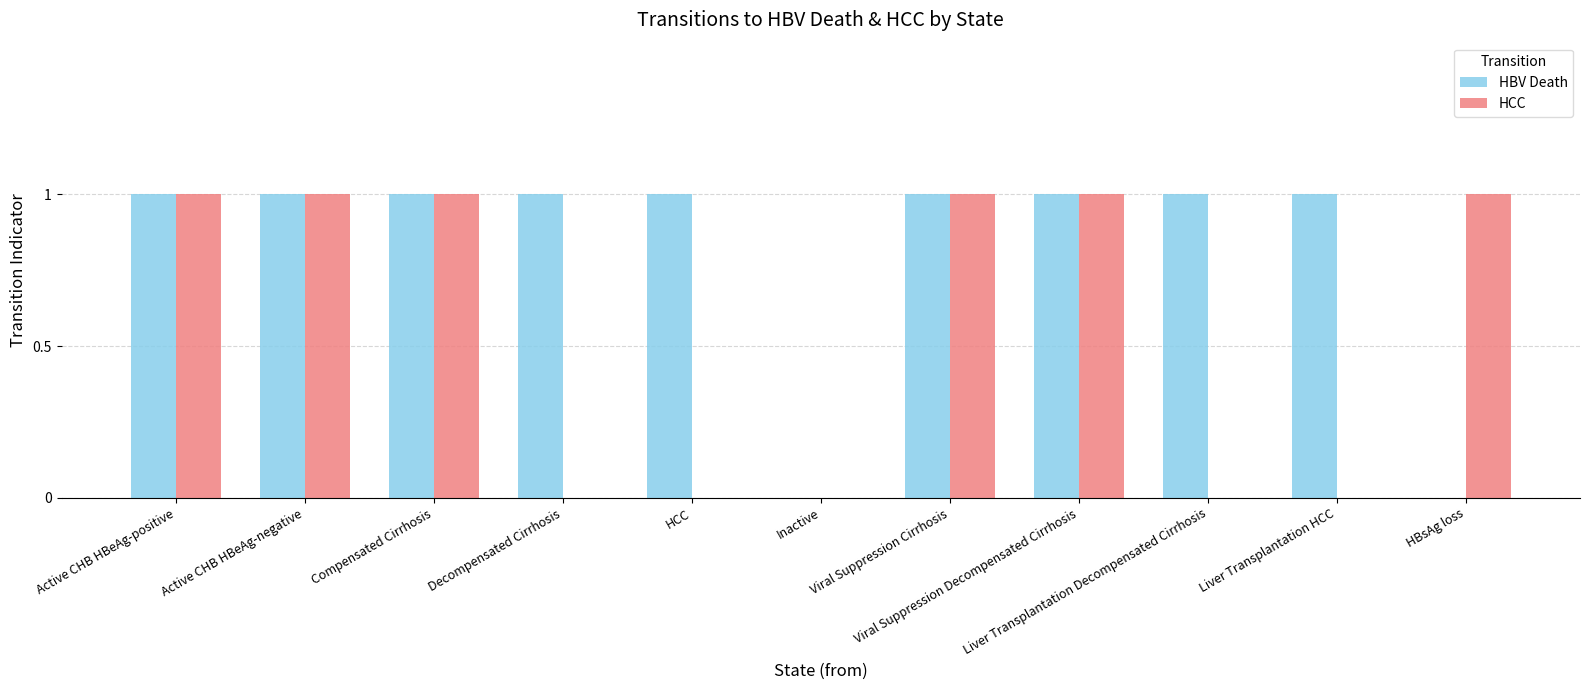

Which series has the largest total across all categories?

HBV Death